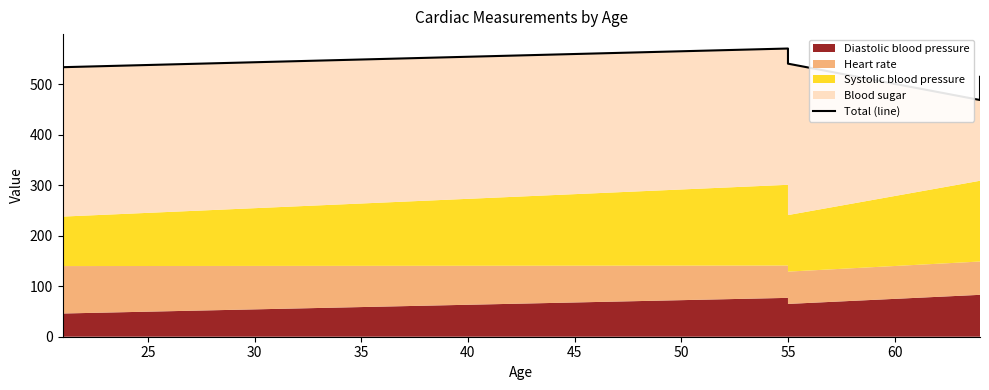

What is the change in value from 20 to 25?

+37